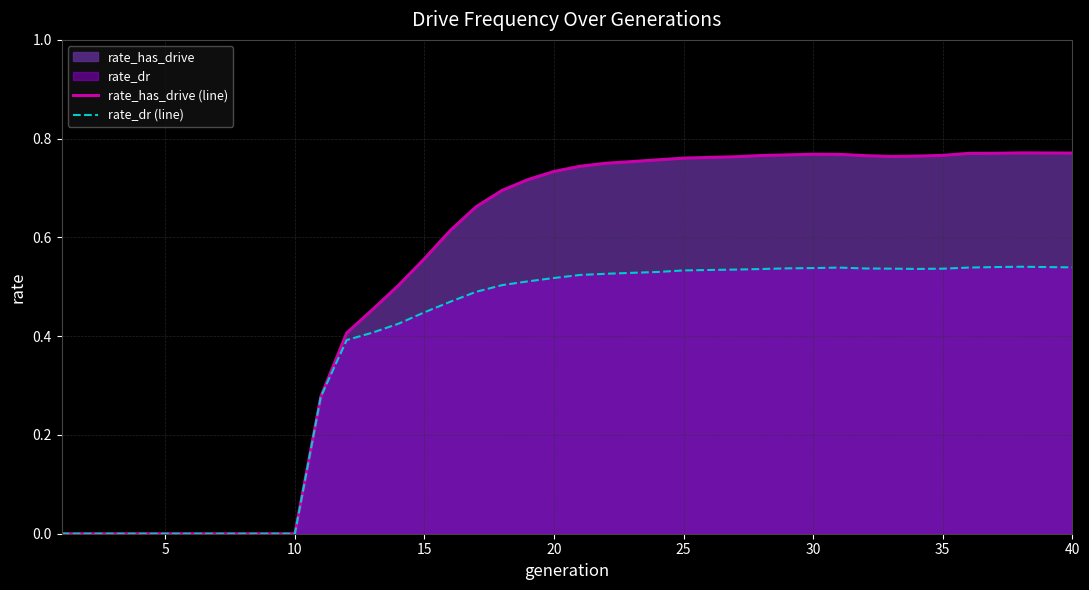

What is the value of the rate_dr (line) point at the 22nd from the left?

0.5